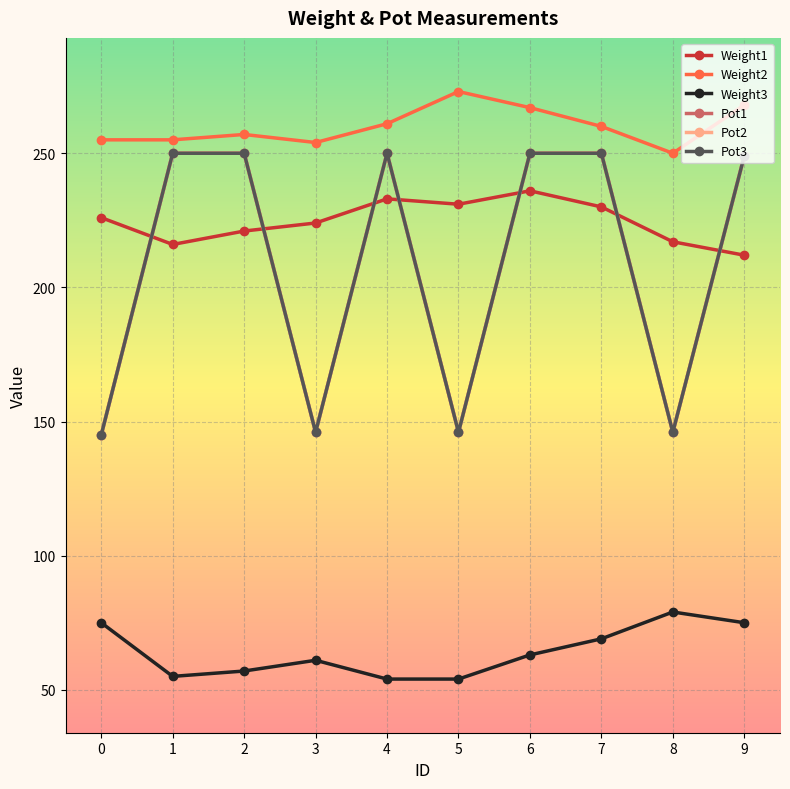

At which category does Weight3 reach its first local peak?

3